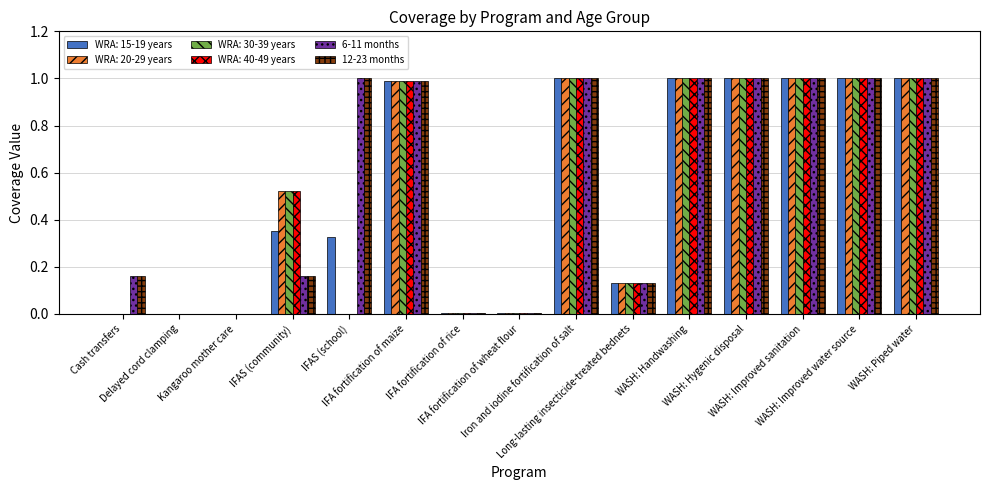

What is the highest value of the WRA: 15-19 years series?

1.0